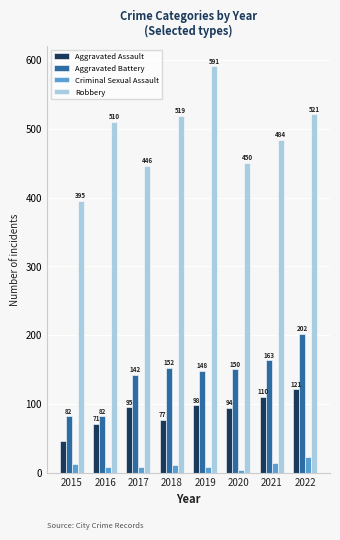

Which series has the largest range (max minus min)?

Robbery